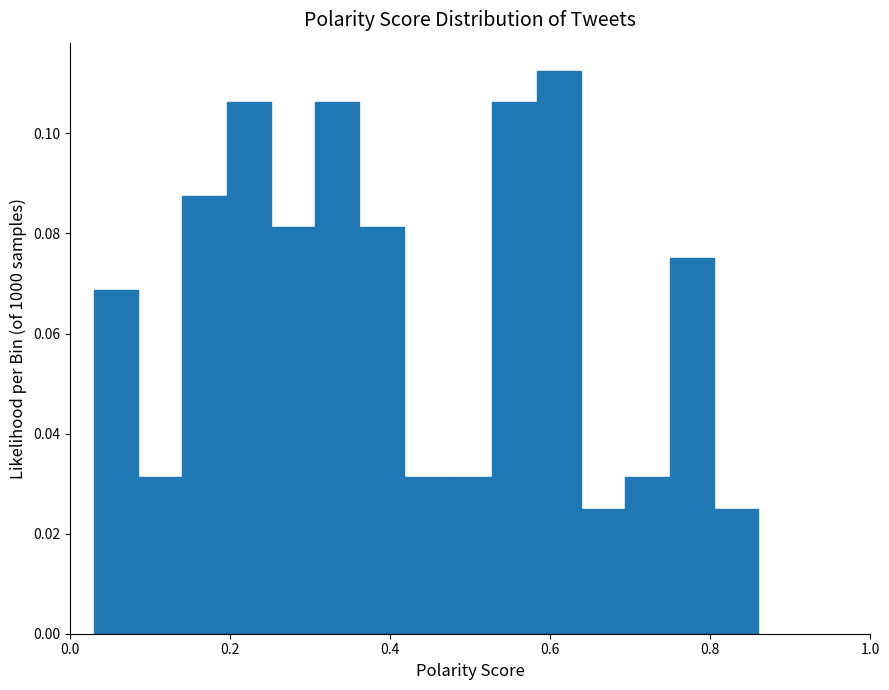

Around what value on the x-axis is the tallest bar? Give the approximate position of its centre, as read against the axis.

0.62